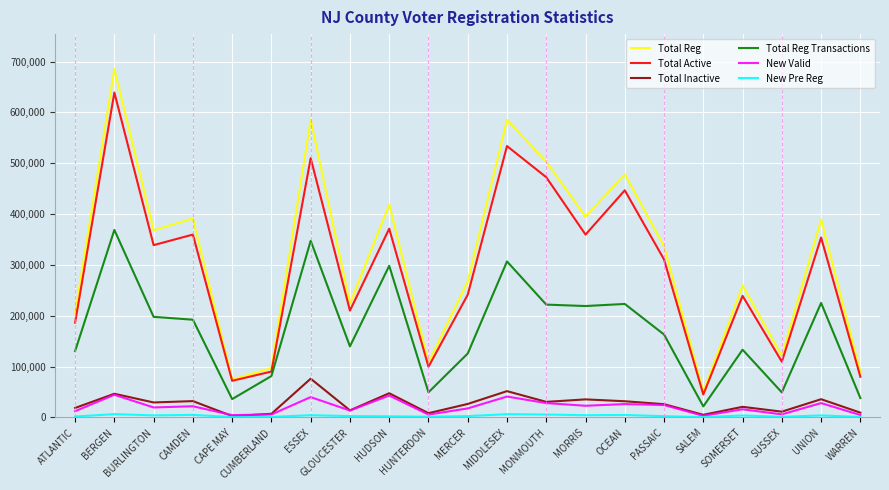

Which series has the largest range (max minus min)?

Total Reg